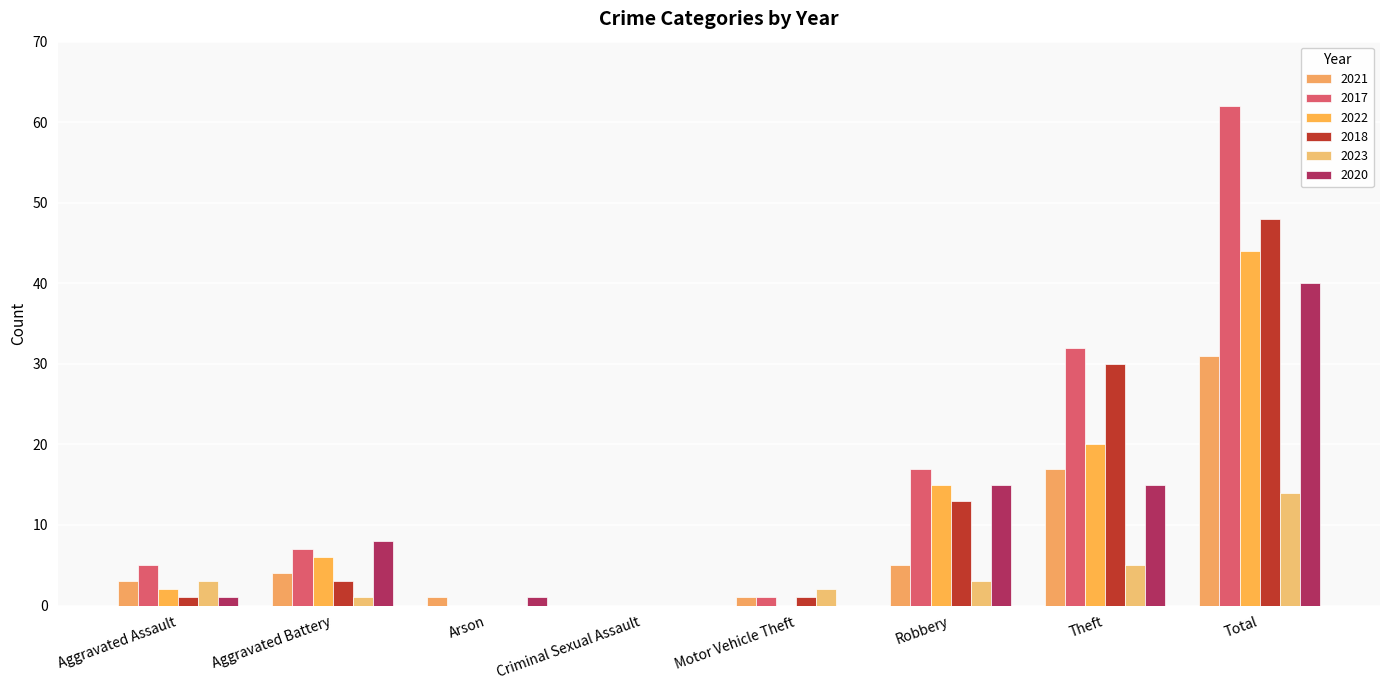

Rank the series at Aggravated Assault from highest to lowest value.

2017, 2021, 2023, 2022, 2018, 2020